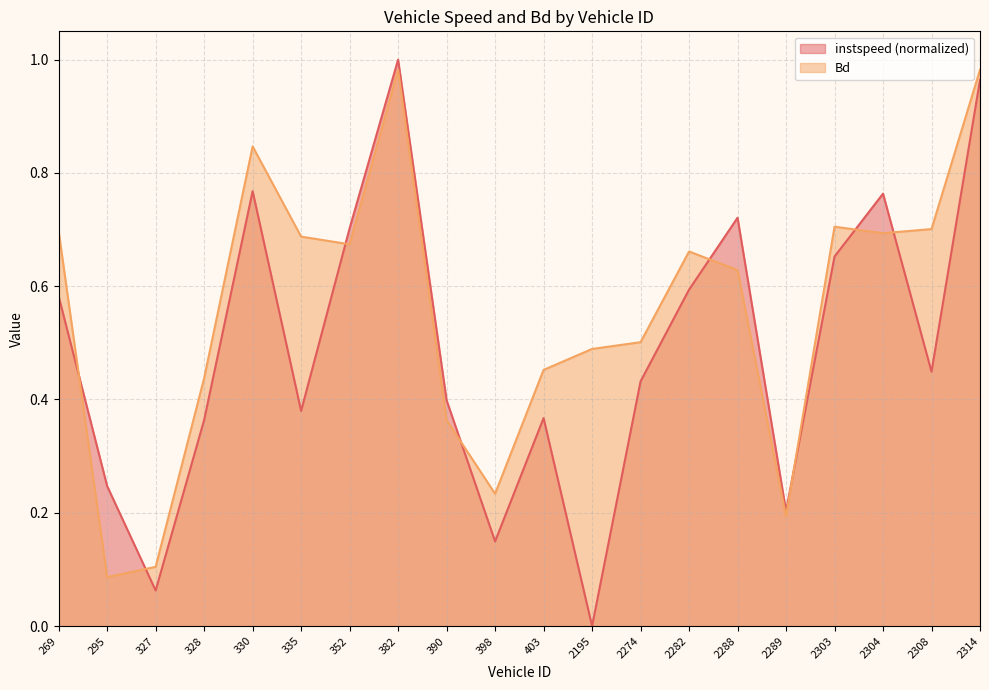

What is the maximum value for instspeed?

1.0